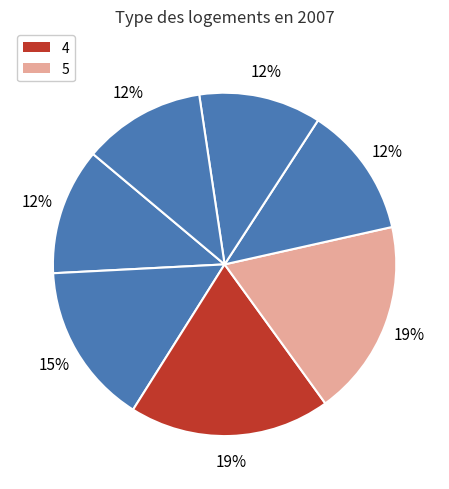

How many slices are in this pie chart?

7